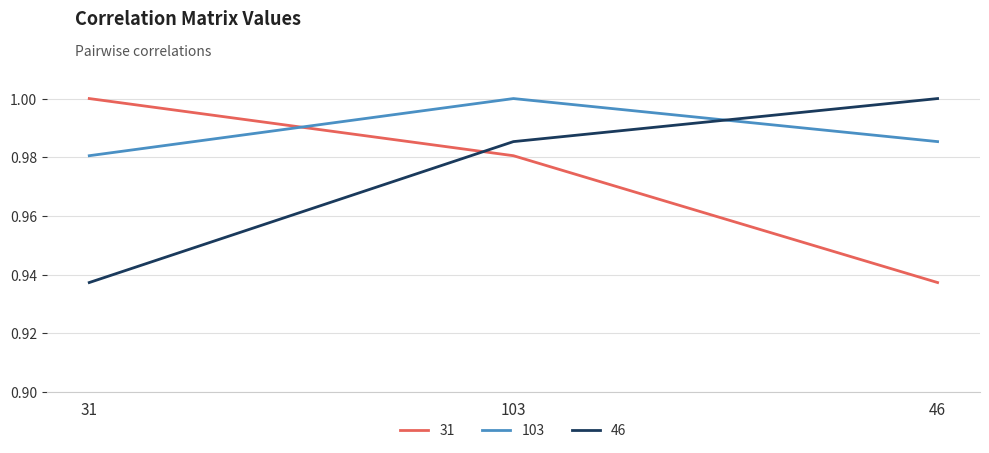

Count the 31 values in the range 0 to 1.

3